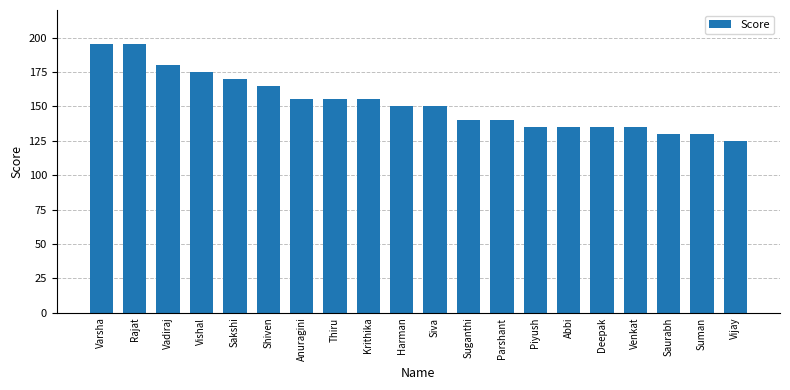

What is the difference between the maximum and minimum values?

70